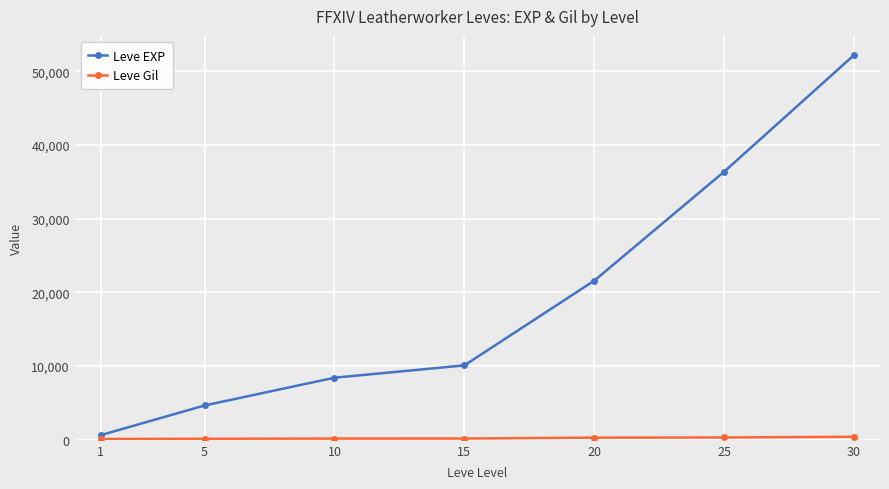

Which series has the largest range (max minus min)?

Leve EXP